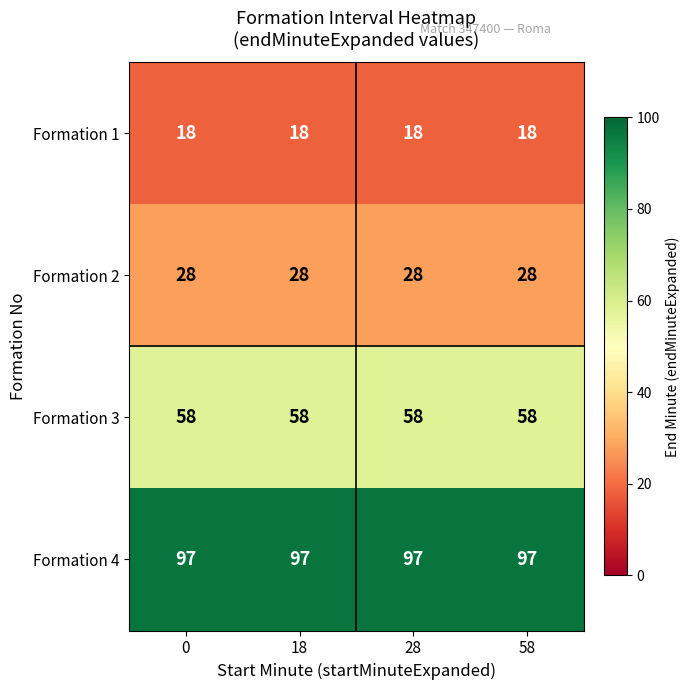

Is it true that Formation 2 equals 28 at 28?

True